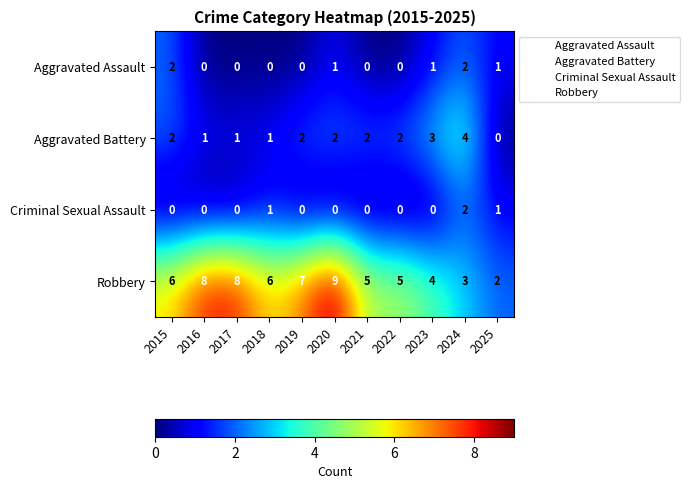

What is the difference between the highest and lowest values at 2021?

5